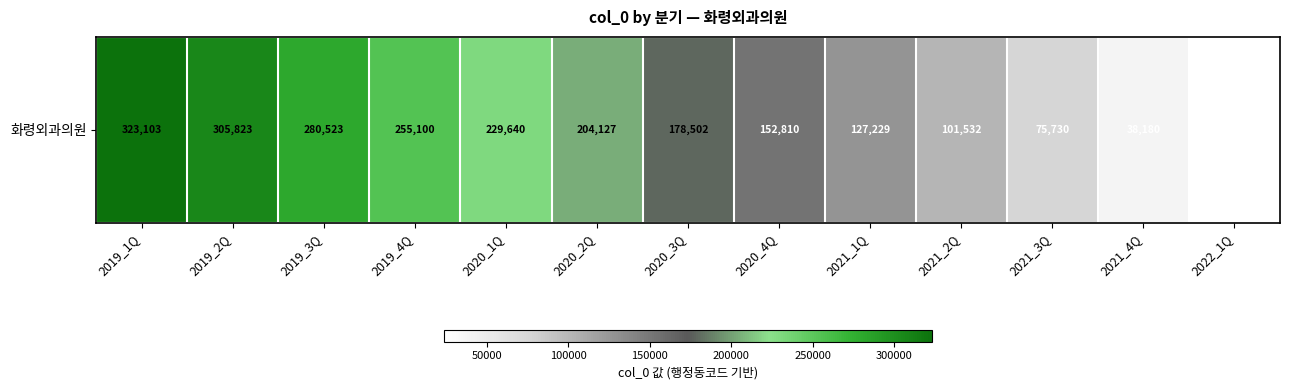

Rank the categories by value from lowest to highest.

2022_1Q, 2021_4Q, 2021_3Q, 2021_2Q, 2021_1Q, 2020_4Q, 2020_3Q, 2020_2Q, 2020_1Q, 2019_4Q, 2019_3Q, 2019_2Q, 2019_1Q